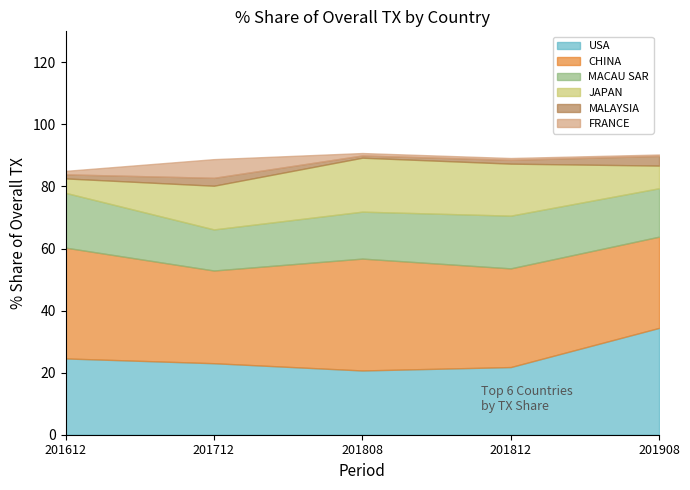

How many data points in MALAYSIA are above 1?

4